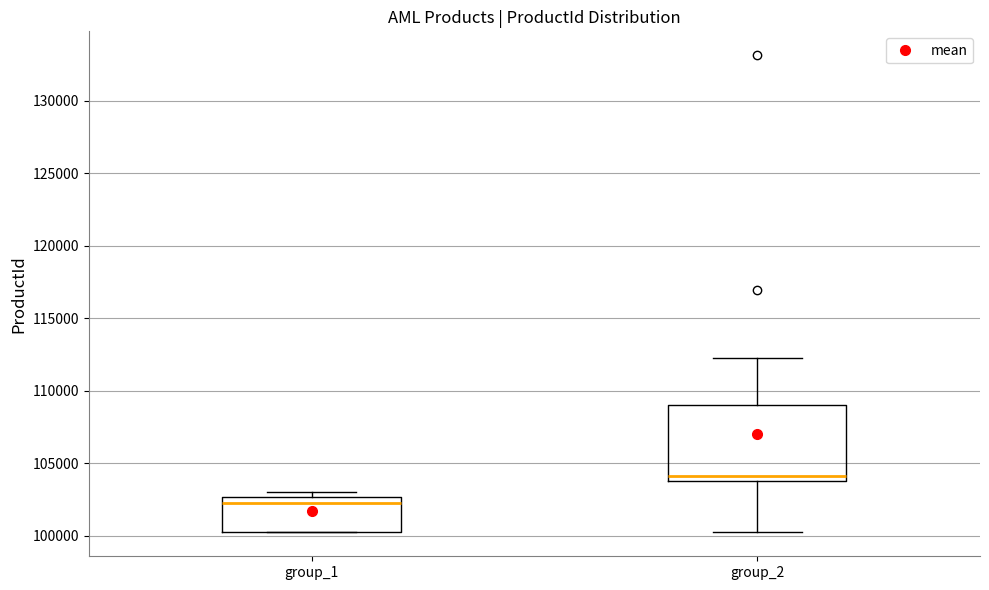

Comparing the boxes themselves (not the whiskers), which one is the tallest?

group_2